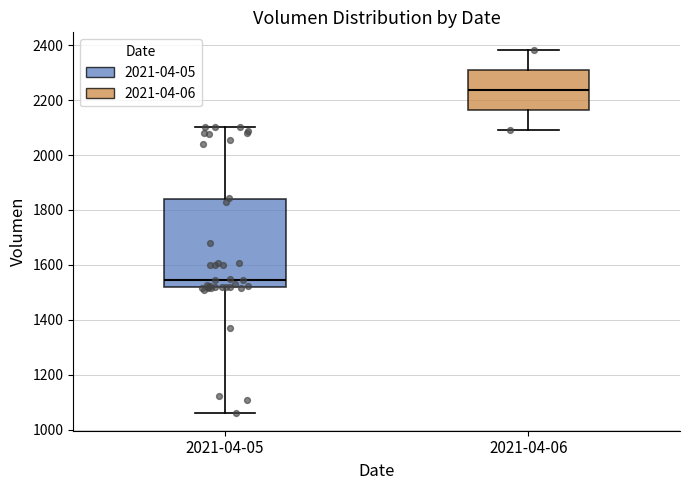

Where does the median line of the box for 2021-04-06 sit on the y-axis? The values are not printed on the chart, so give them approximately, as read against the axis.

2240